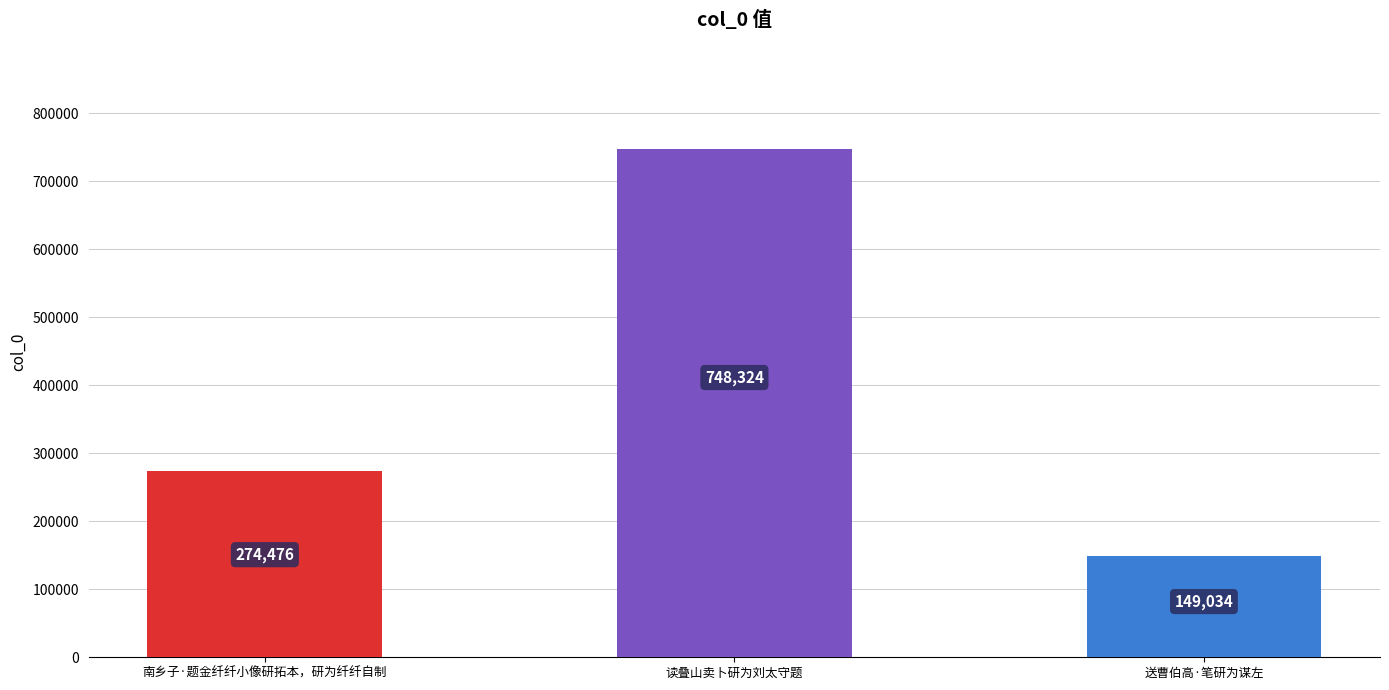

What is the change in value from 南乡子·题金纤纤小像研拓本，研为纤纤自制 to 送曹伯高·笔研为谋左?

-125442